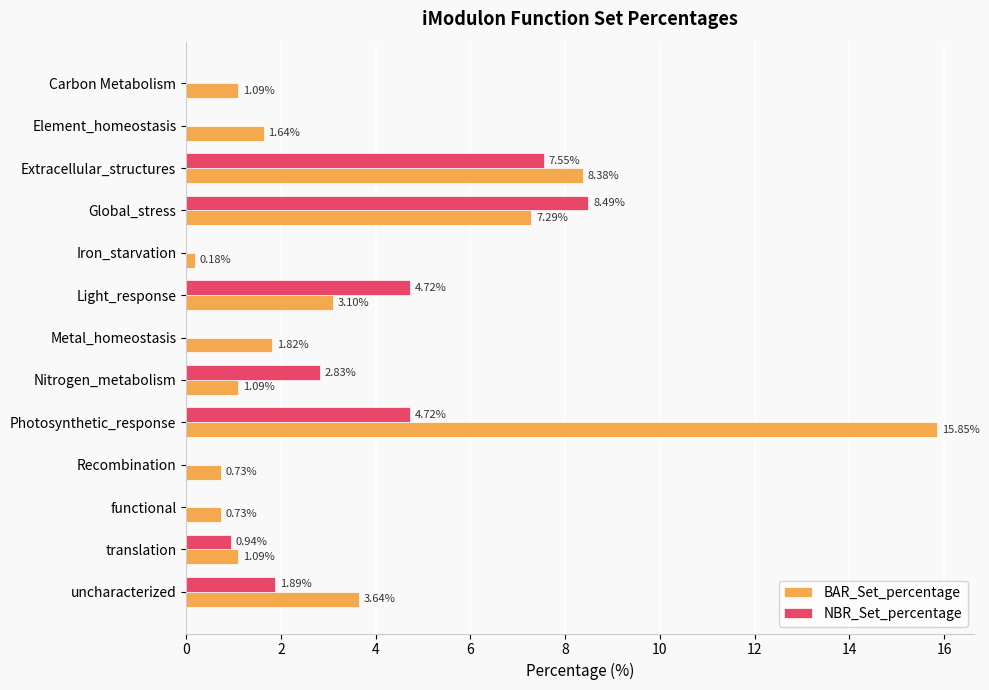

What is the sum of the BAR_Set_percentage values at Element_homeostasis and Recombination?

2.4